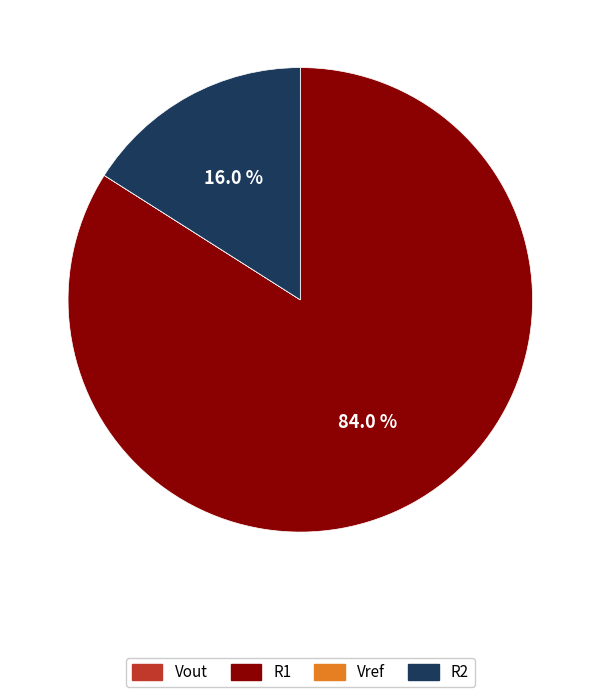

Which has a higher value, R1 or R2?

R1